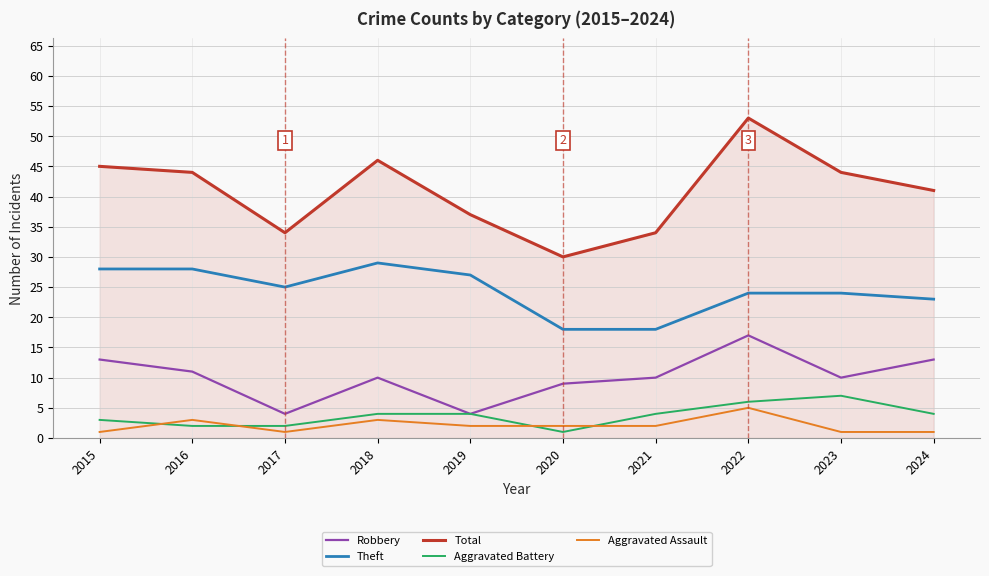

True or false: Theft and Aggravated Assault cross at least once.

False